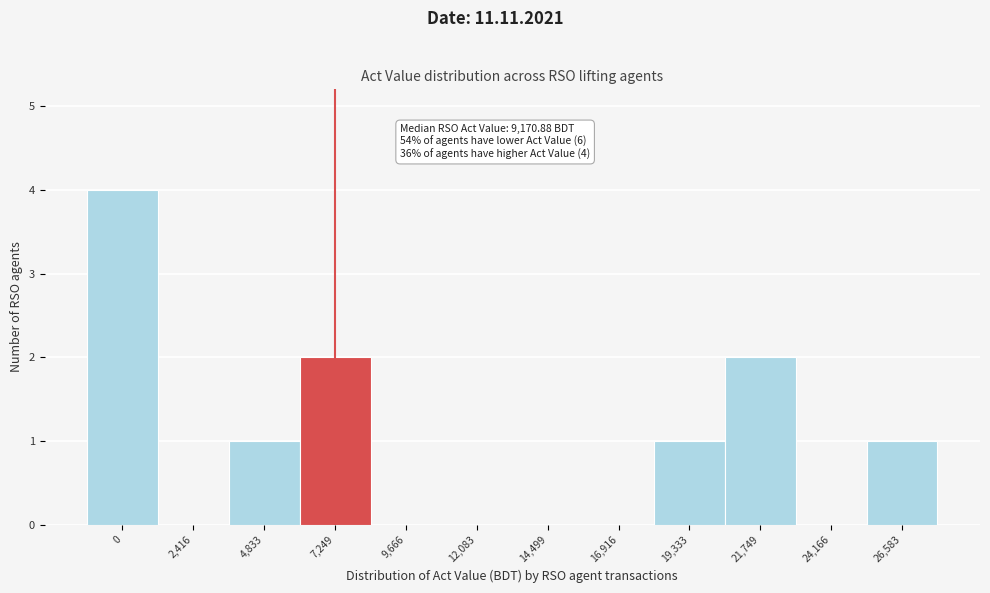

Reading left to right, list all the values displayed in this chart.

0=4	2,416=0	4,833=1	7,249=2	9,666=0	12,083=0	14,499=0	16,916=0	19,333=1	21,749=2	24,166=0	26,583=1